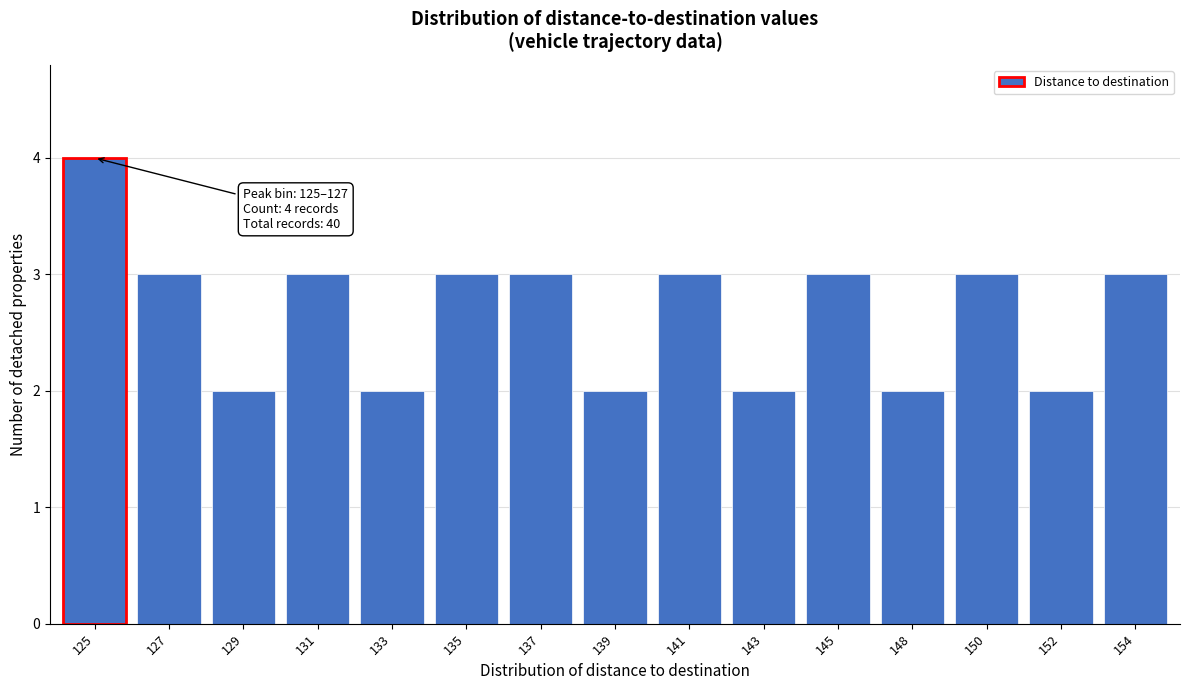

Reading right to left, list all the values displayed in this chart.

3	2	3	2	3	2	3	2	3	3	2	3	2	3	4